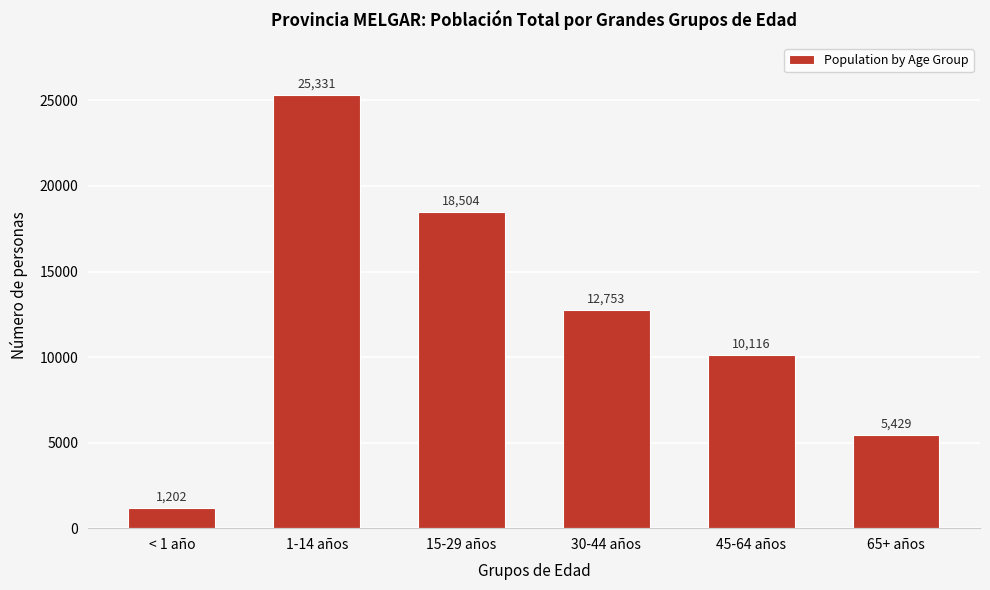

Reading right to left, list all the values displayed in this chart.

65+ años=5429	45-64 años=10116	30-44 años=12753	15-29 años=18504	1-14 años=25331	< 1 año=1202